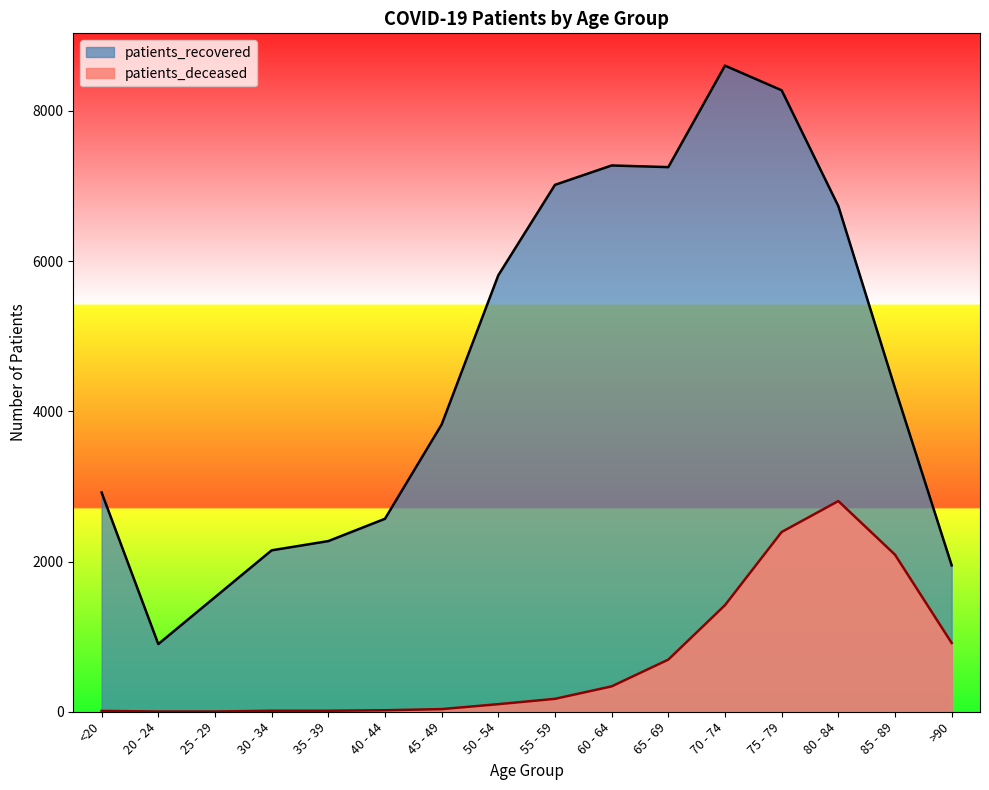

What is the highest value of the patients_recovered series?

8602